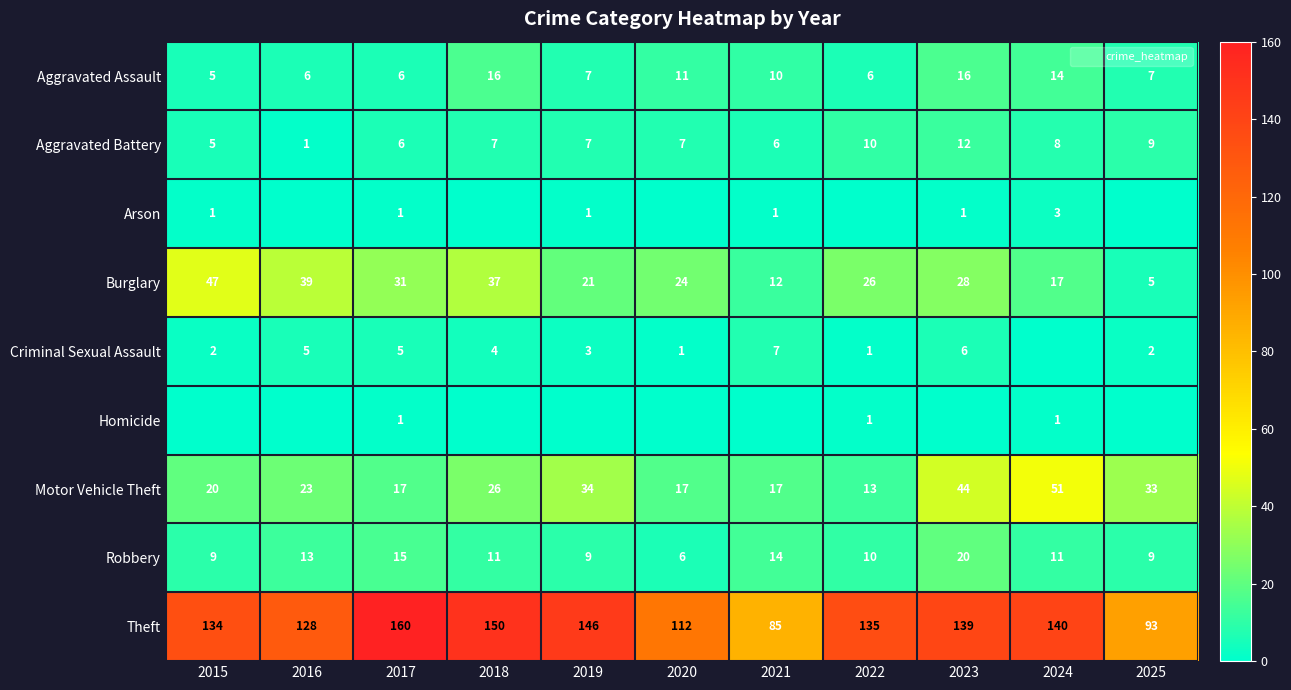

At which category does the chart reach its peak across all series?

2017